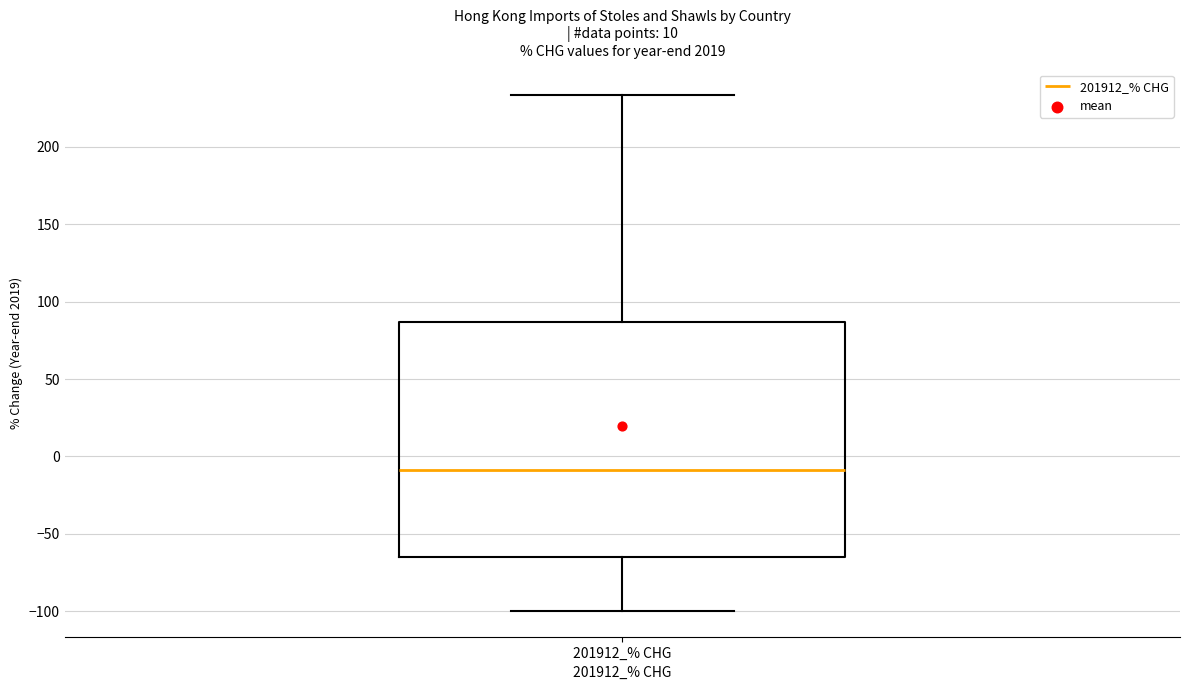

Read this box plot against the y-axis: the position of the median line, the range covered by the box, and the ends of both whiskers. The values are not printed on the chart, so give them approximately, as read against the axis.

median -10, box -65 to 85, whiskers -100 to 235